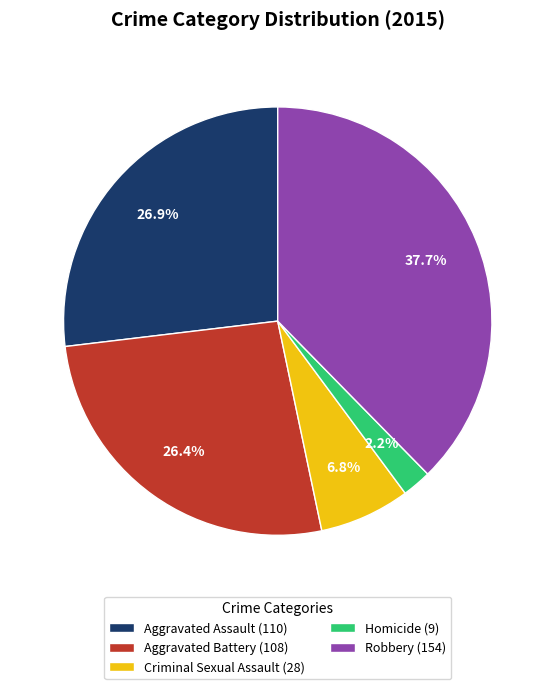

Approximately how many times larger is the value at Robbery compared to Criminal Sexual Assault?

5.5